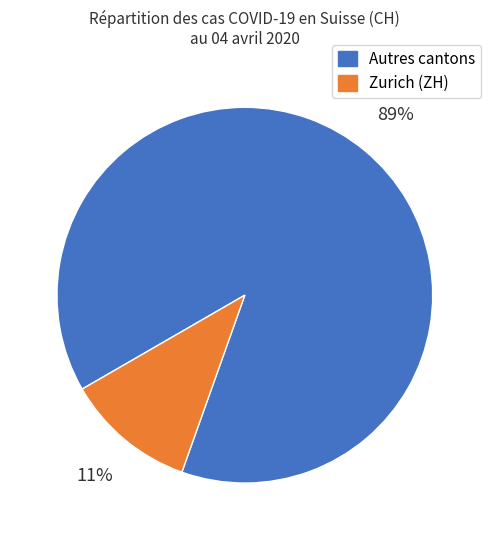

Which category has the smallest portion of the pie?

Zurich (ZH)